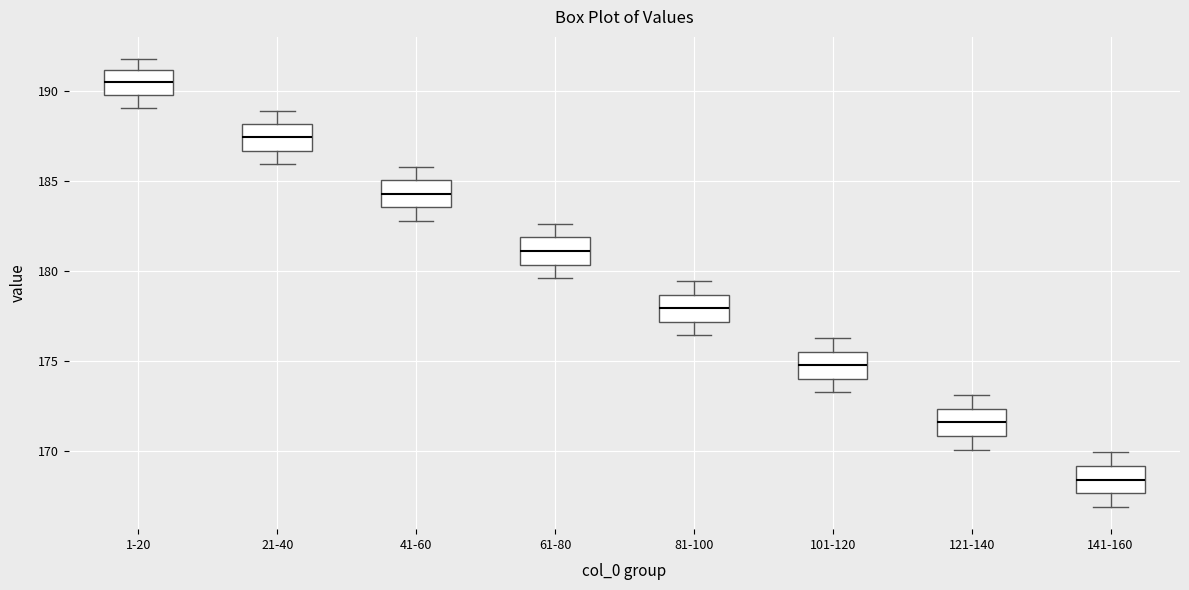

Where does the lower whisker of the box for 21-40 end on the y-axis? The values are not printed on the chart, so give them approximately, as read against the axis.

186.0